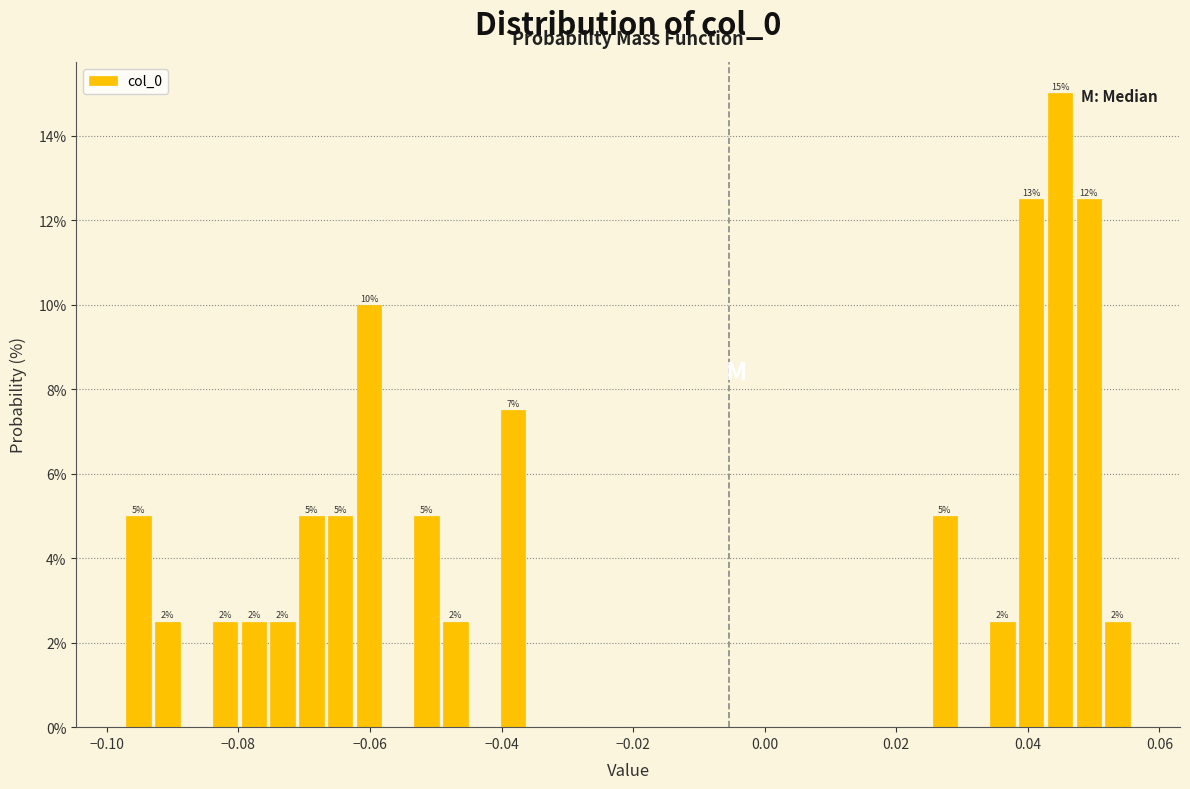

Read against the x-axis, roughly where is the centre of the tallest bar?

0.044